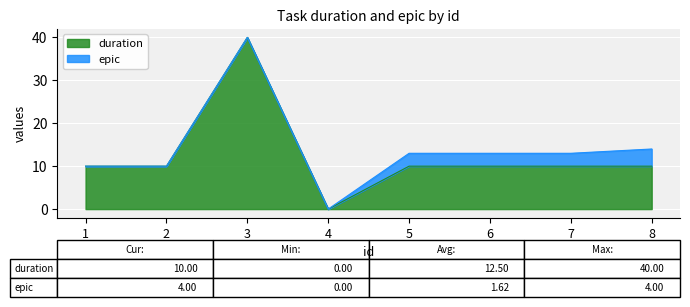

Approximately how many times larger is the value at 6 compared to 3?

0.2